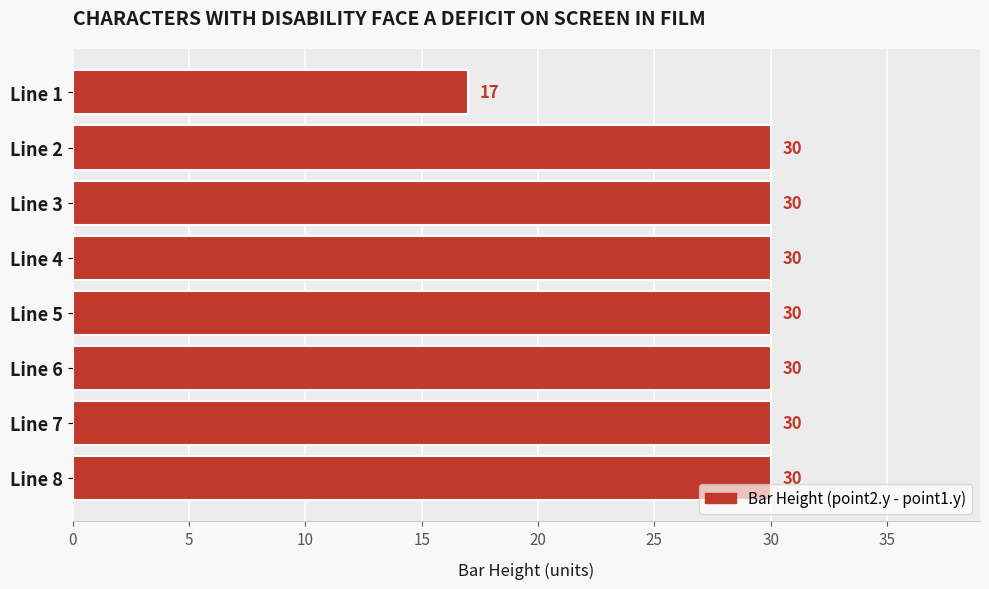

What is the sum of all values?

227